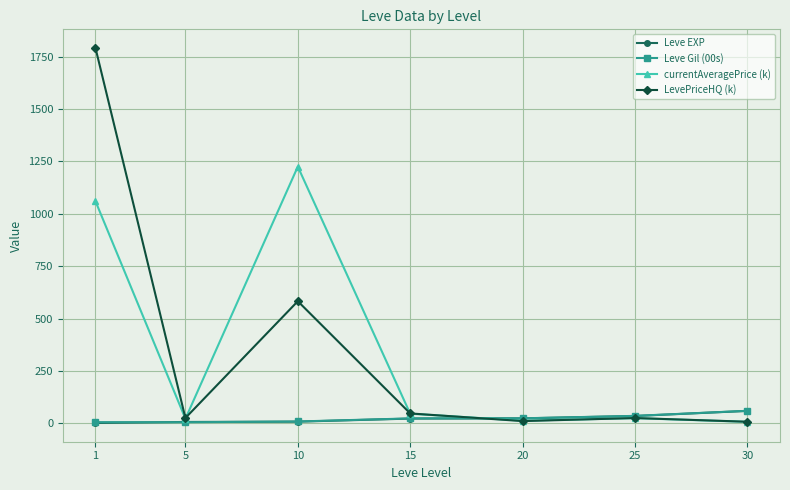

The value of Leve EXP at 15 is 22.3. True or false?

True